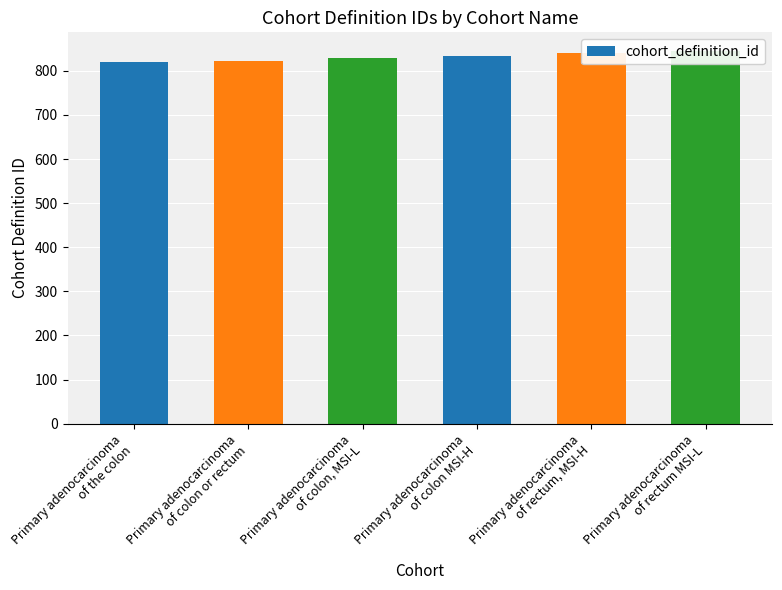

Rank the categories by value from highest to lowest.

Primary adenocarcinoma
of rectum MSI-L, Primary adenocarcinoma
of rectum, MSI-H, Primary adenocarcinoma
of colon MSI-H, Primary adenocarcinoma
of colon, MSI-L, Primary adenocarcinoma
of colon or rectum, Primary adenocarcinoma
of the colon